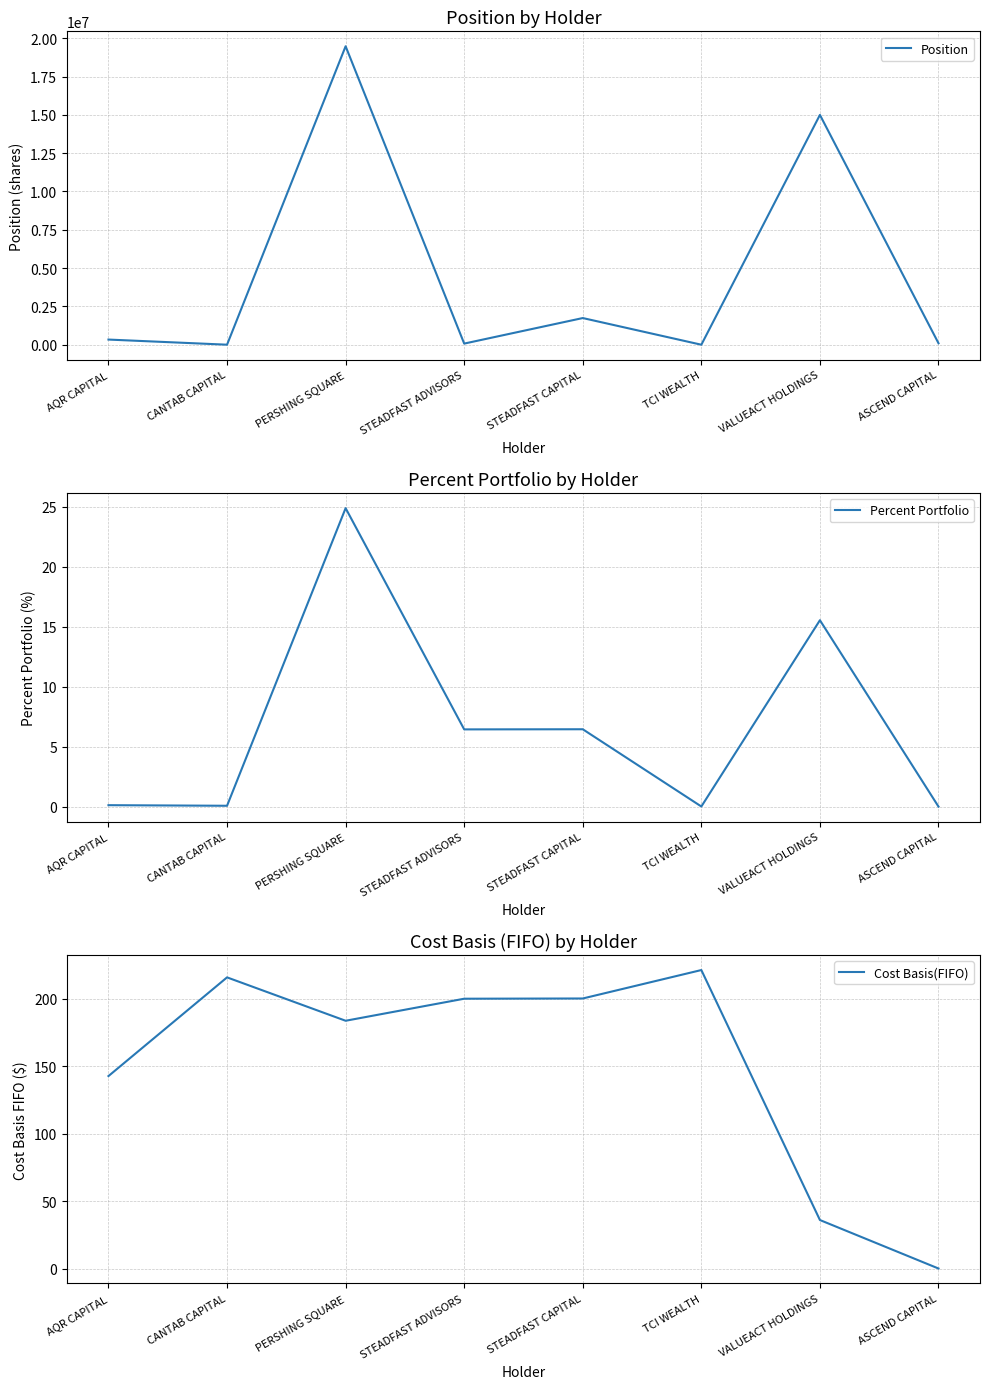

Where does the Percent Portfolio series first go above 6?

PERSHING SQUARE